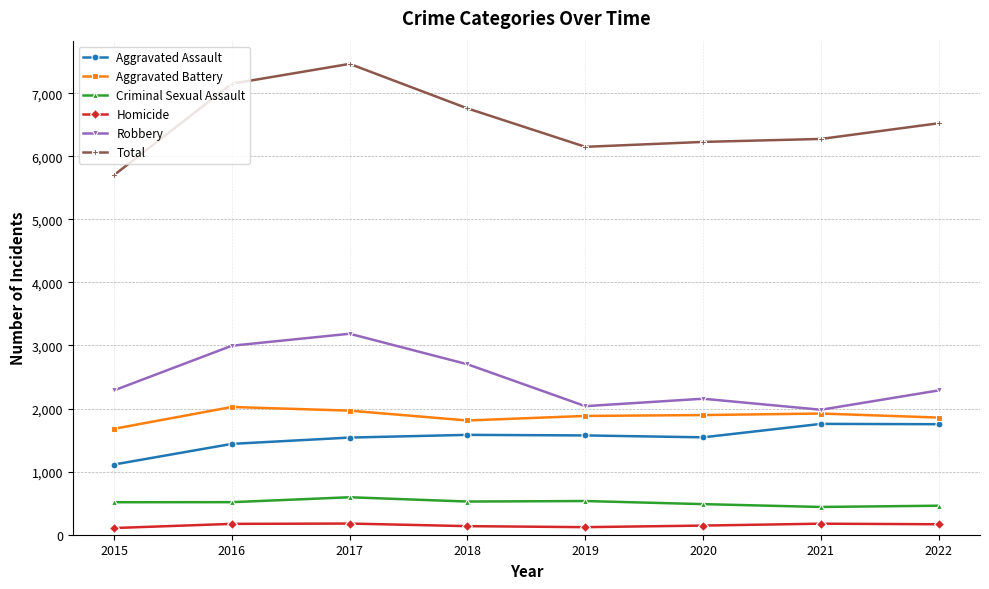

What is the approximate value of Total at 2020, to the nearest 10?

6230